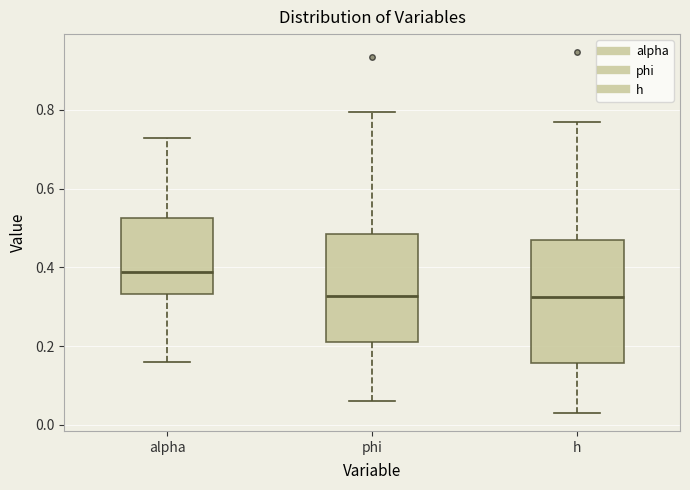

Reading left to right, read every box against the y-axis: the position of its median line, the range the box covers, and the ends of its whiskers. The values are not printed on the chart, so give them approximately, as read against the axis.

alpha: median 0.38, box 0.34 to 0.52, whiskers 0.16 to 0.72
phi: median 0.32, box 0.22 to 0.48, whiskers 0.06 to 0.80
h: median 0.32, box 0.16 to 0.46, whiskers 0.04 to 0.76